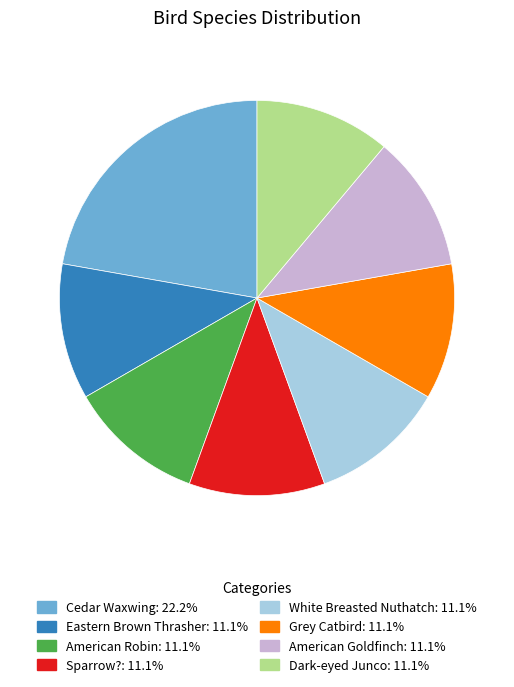

Does American Robin represent more than half of the total?

No